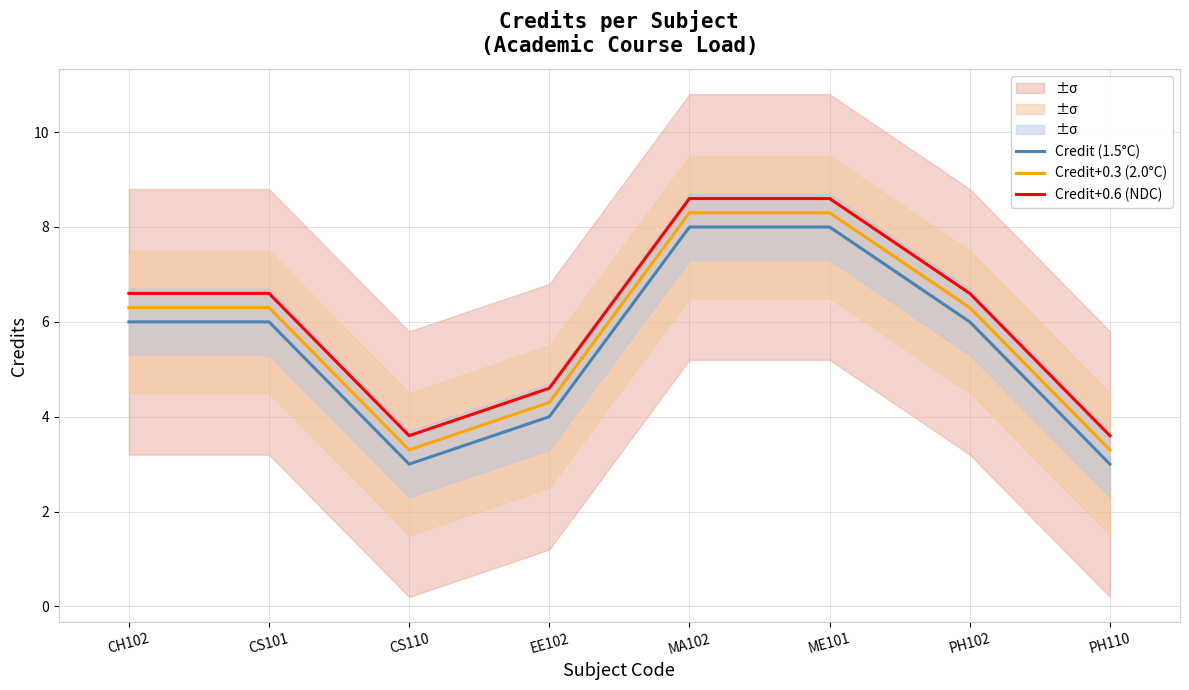

Count the number of data series in this chart.

3